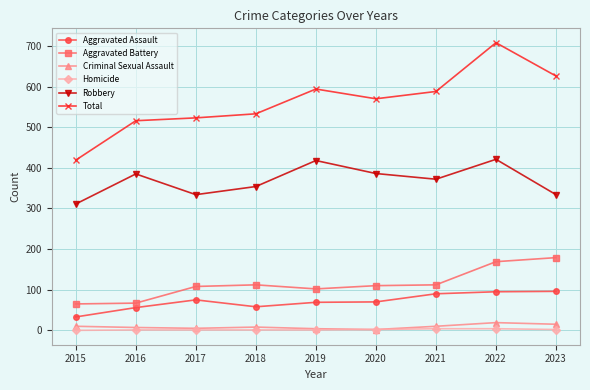

True or false: Homicide and Aggravated Battery intersect in this chart.

False